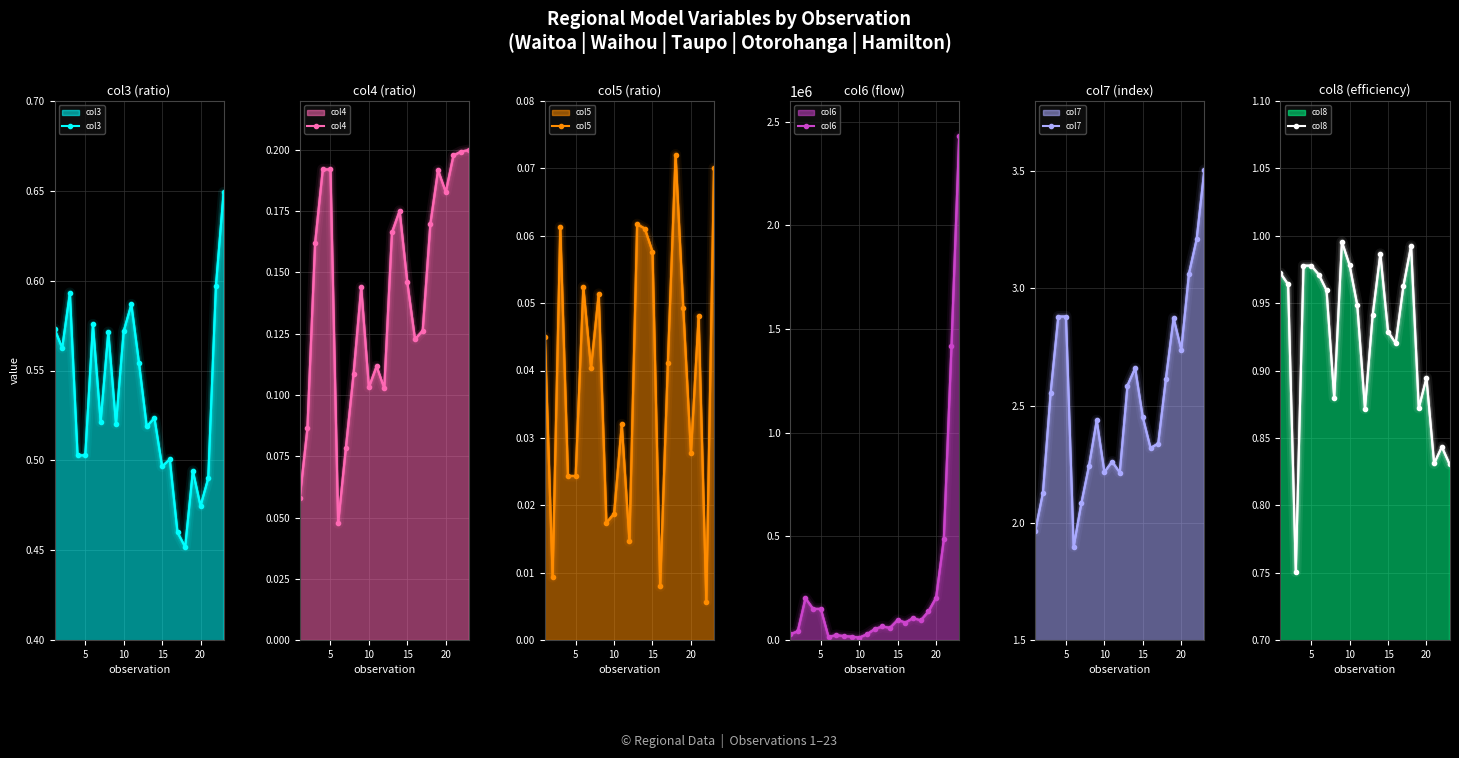

True or false: col8 and col7 intersect in this chart.

False